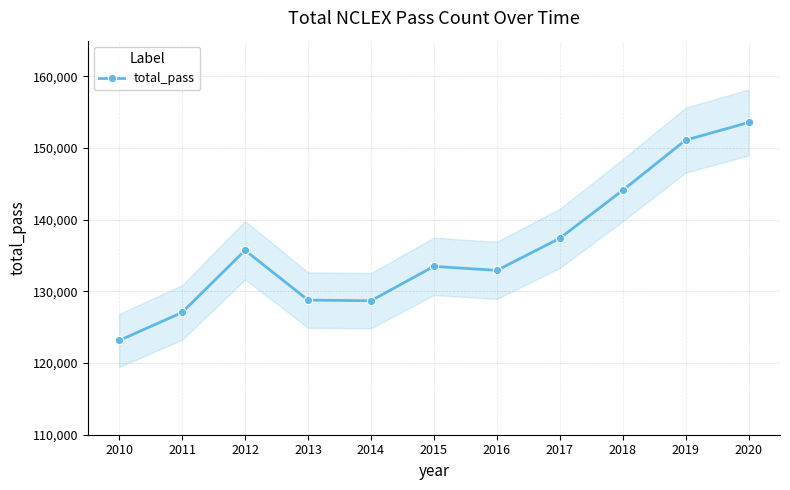

What is the greatest value displayed?

153579